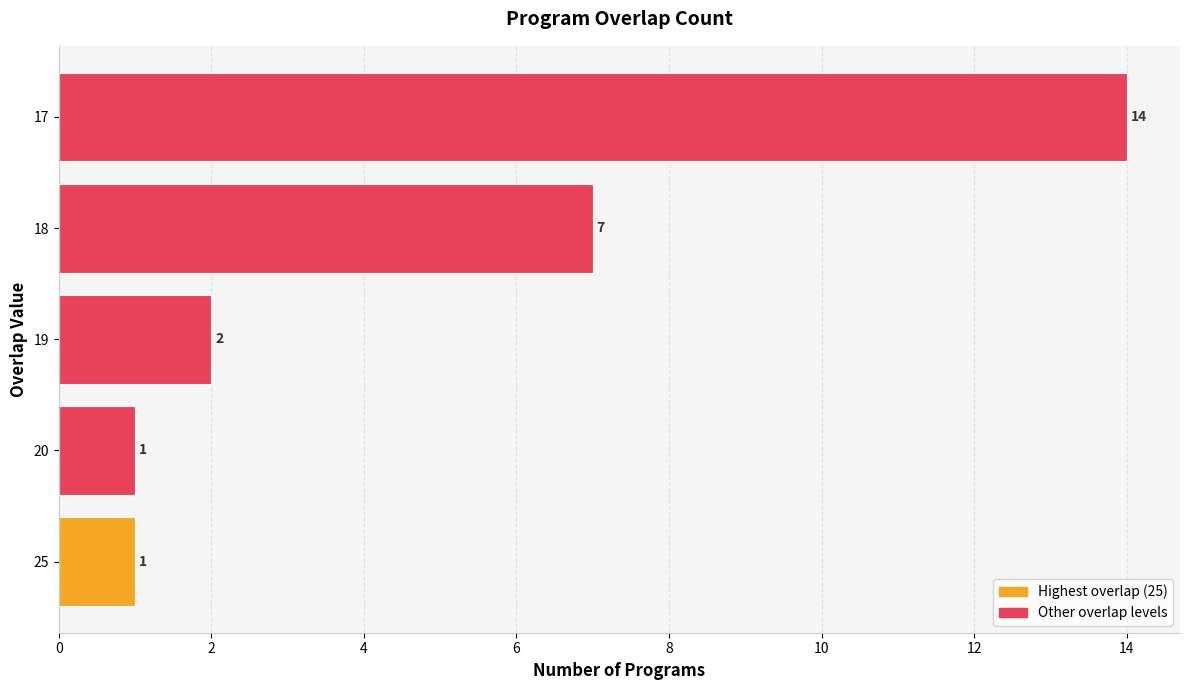

What is the difference between the maximum and minimum values?

13